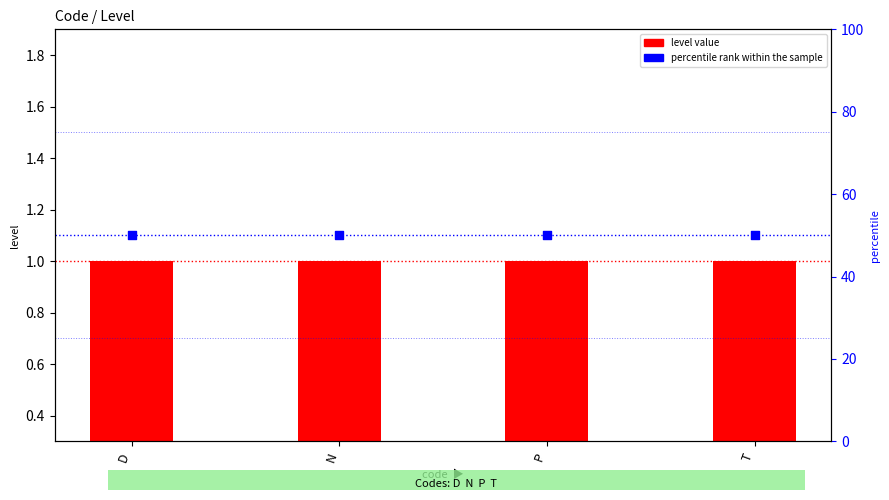

At how many categories does at least one series exceed 25?

4